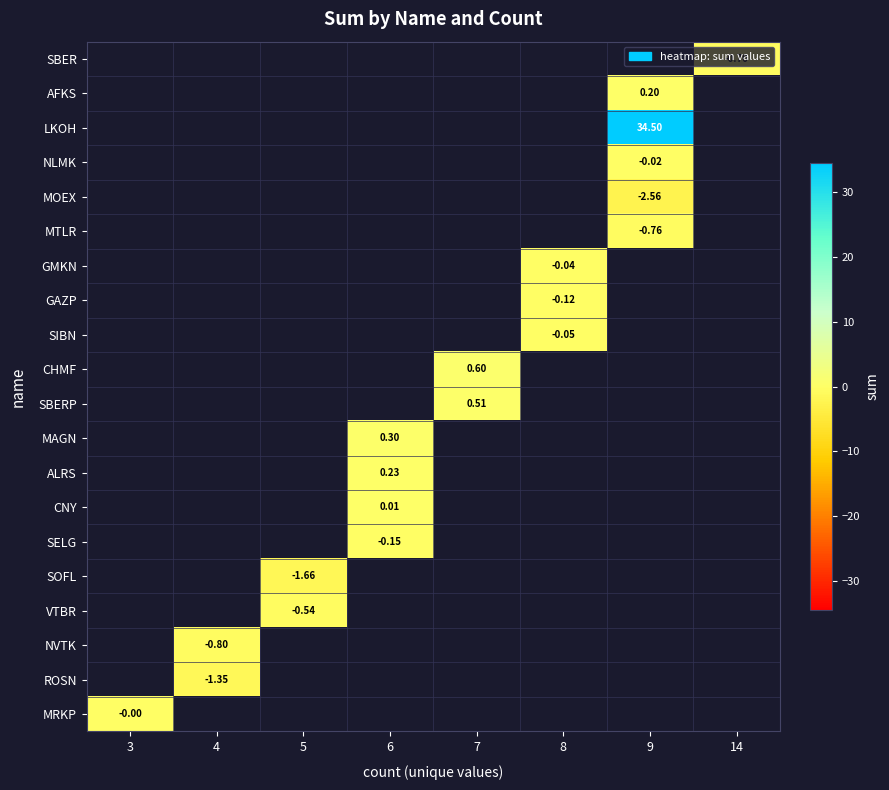

What is the maximum value shown in the chart?

34.5